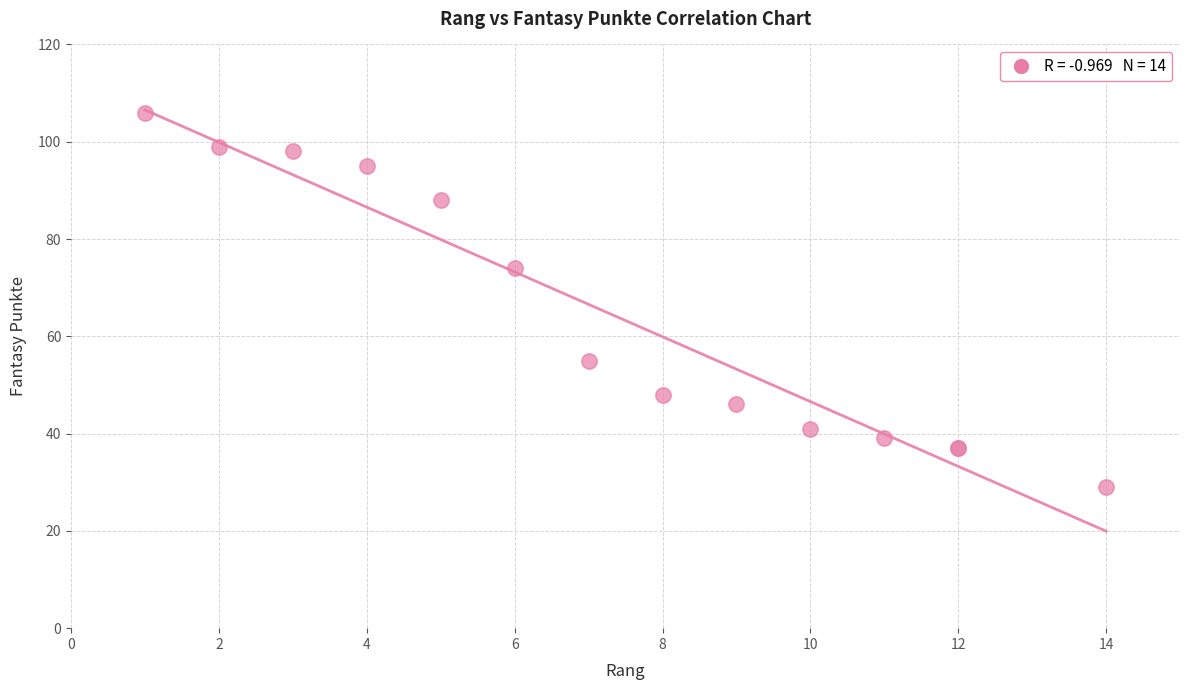

What Y value in the scatter plot is closest to 67?

74